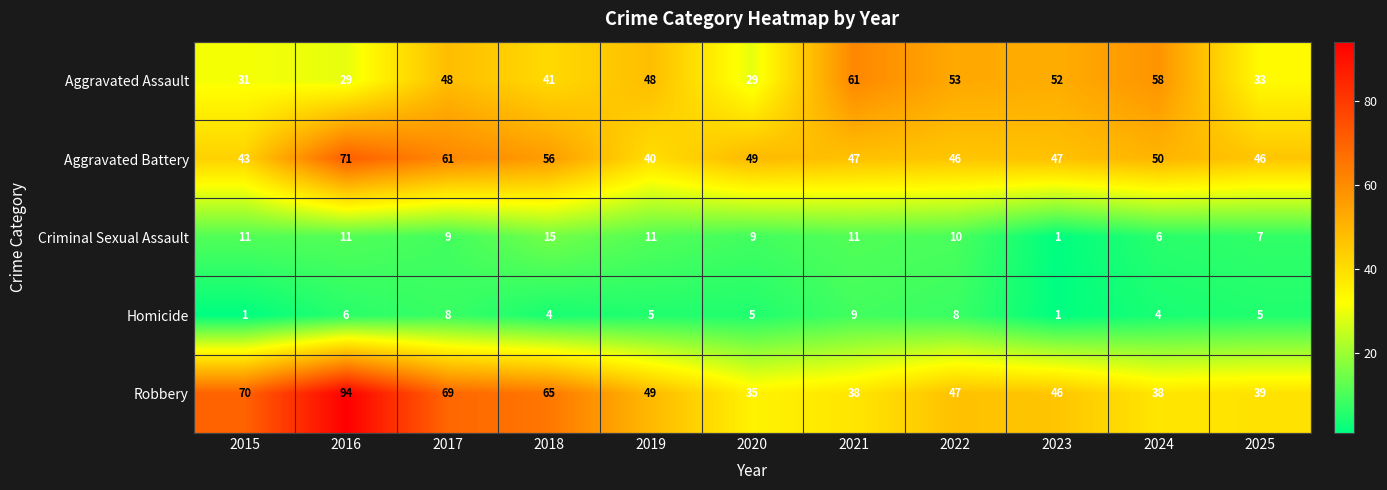

What is the difference between the second highest and minimum values in the Robbery series?

35